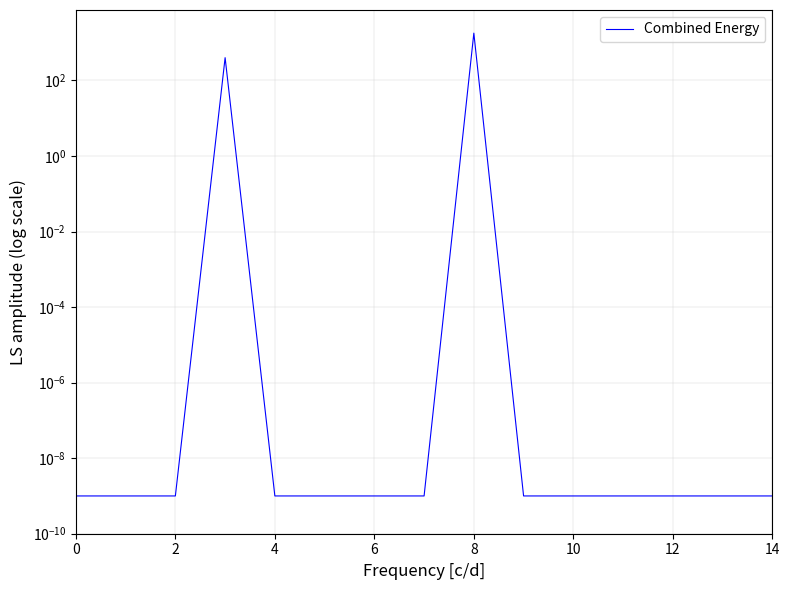

How many points are higher than both their immediate neighbors (excluding endpoints)?

2